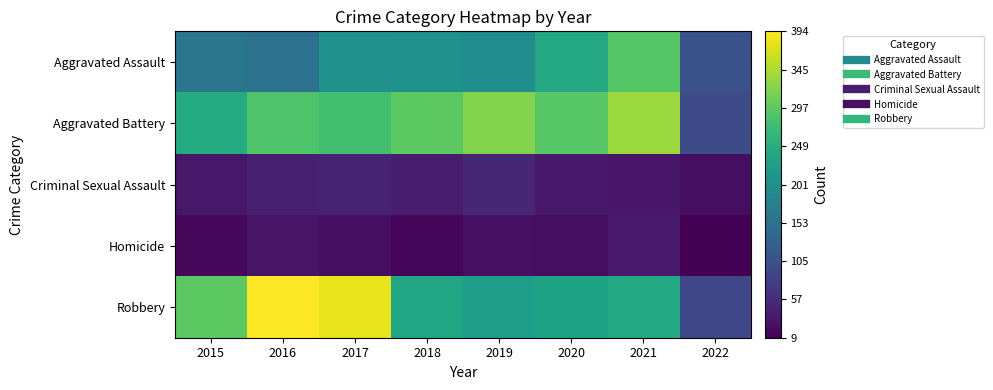

At how many categories does at least one series exceed 224?

7